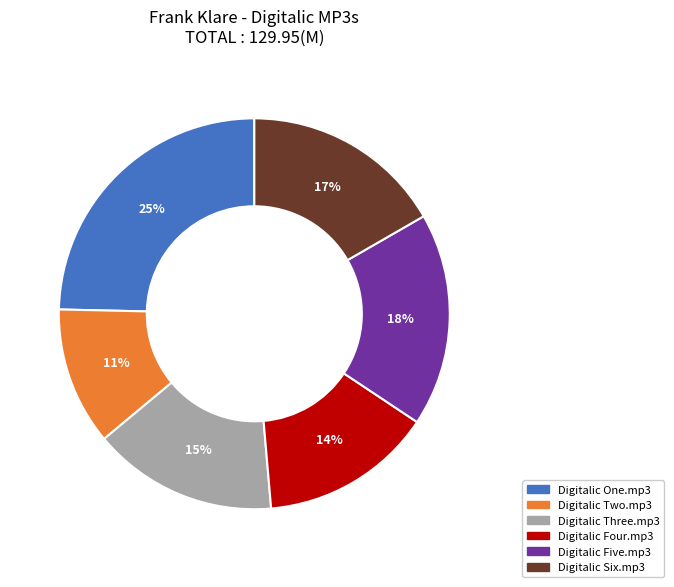

What is the ratio of the value at Digitalic One.mp3 to the value at Digitalic Five.mp3?

1.4